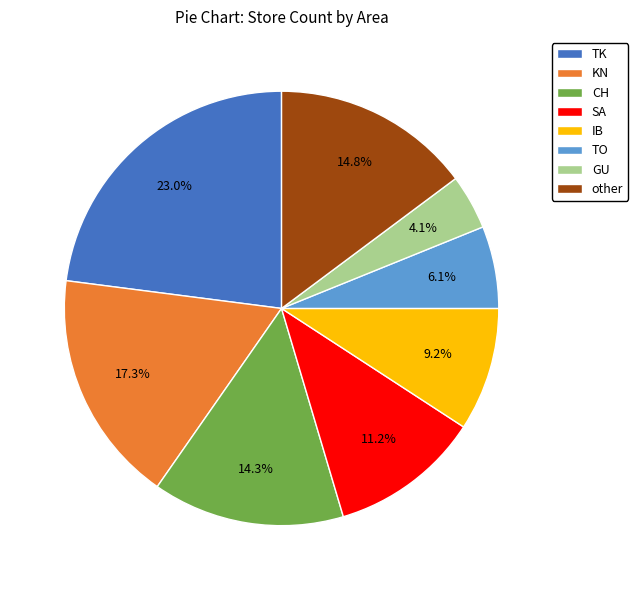

How many slices are in this pie chart?

8